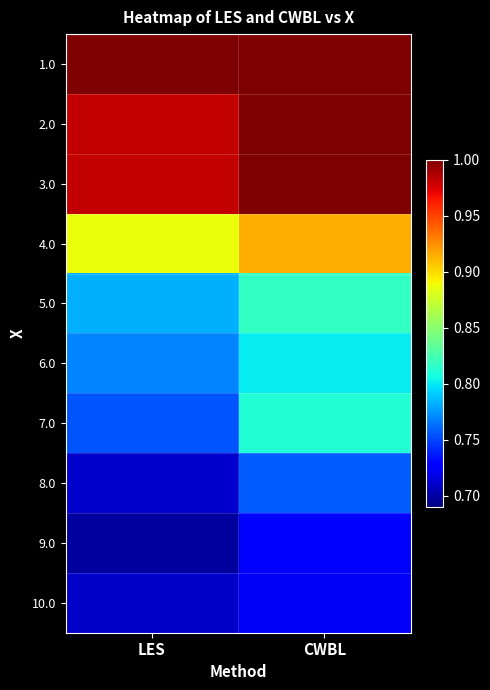

At LES, list the series in order from largest to smallest.

1.0, 2.0, 3.0, 4.0, 5.0, 6.0, 7.0, 8.0, 10.0, 9.0